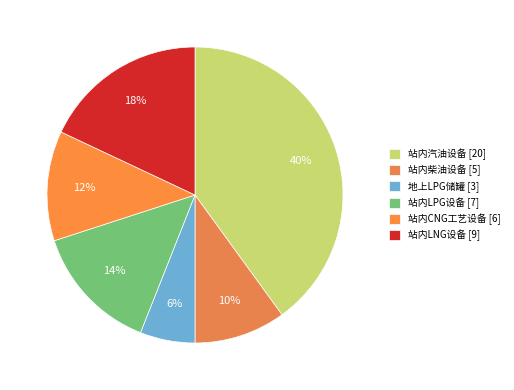

Is it true that 地上LPG储罐 is 6% of the pie?

True